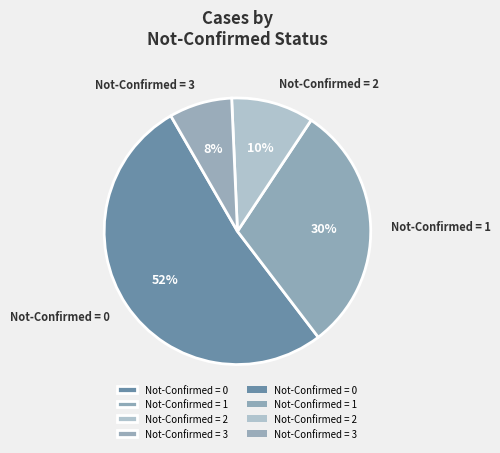

Rank the categories by value from highest to lowest.

Not-Confirmed = 0, Not-Confirmed = 1, Not-Confirmed = 2, Not-Confirmed = 3